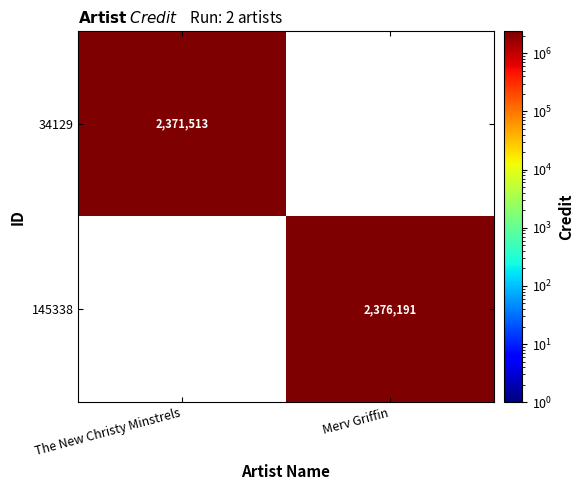

True or false: 145338 has a value of 3193415 at Merv Griffin.

False